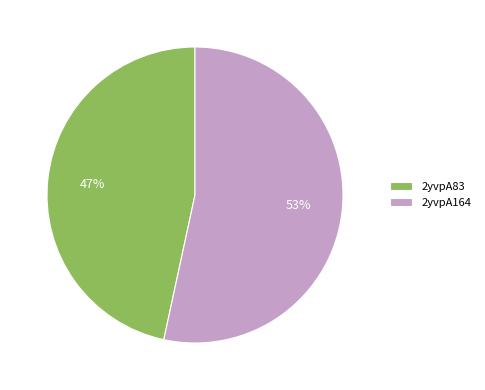

Rank the categories by value from highest to lowest.

2yvpA164, 2yvpA83